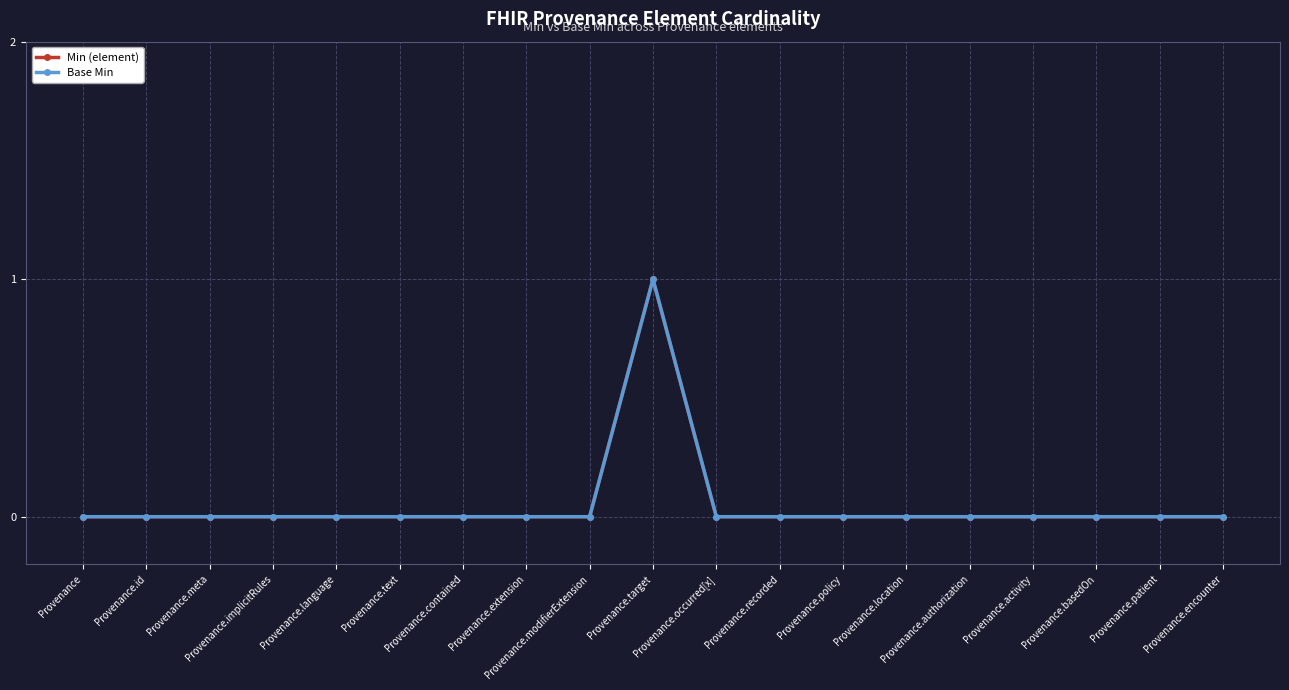

Does the chart have visible grid lines?

Yes